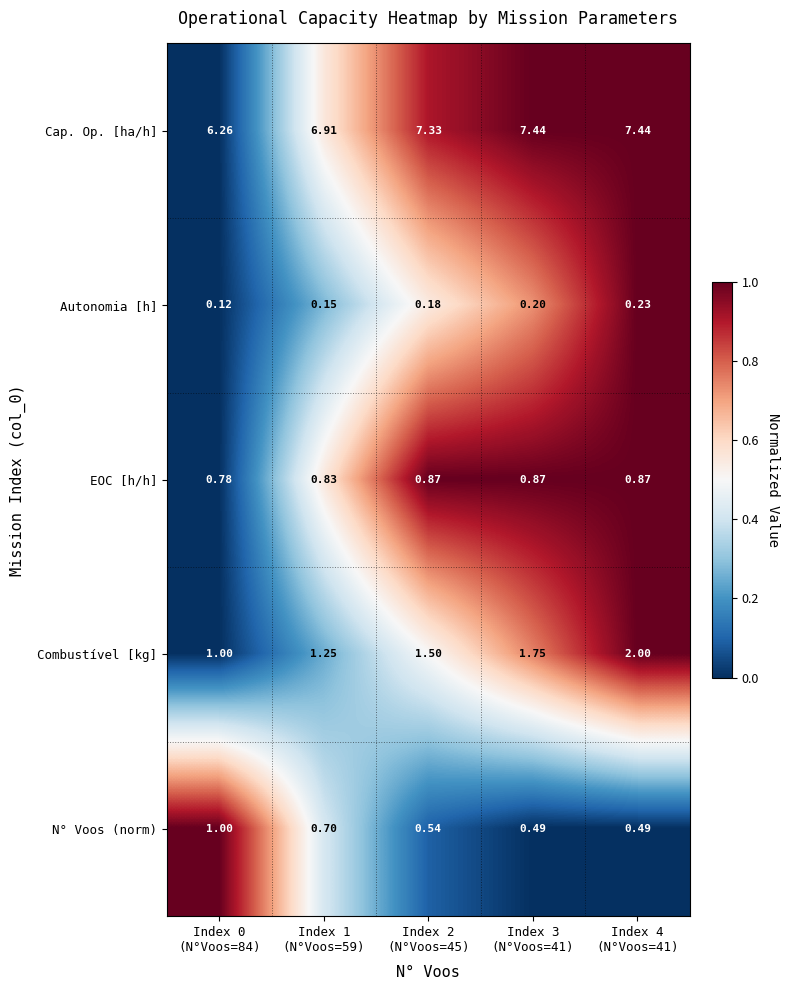

Rank the series by their maximum value, from lowest to highest.

Autonomia [h], EOC [h/h], N° Voos (norm), Combustível [kg], Cap. Op. [ha/h]